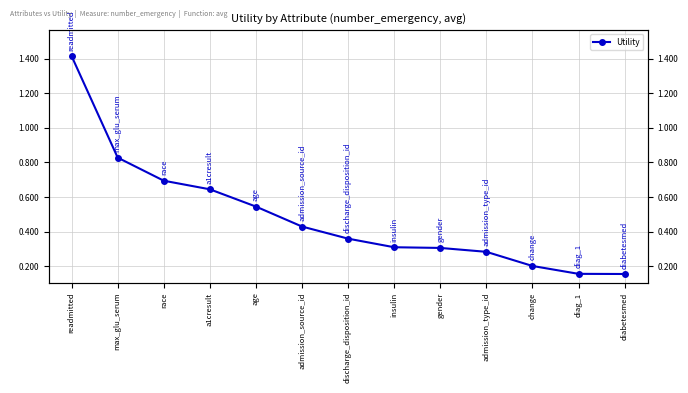

Reading right to left, transcribe all the data shown in this chart.

diabetesmed=0.2	diag_1=0.2	change=0.2	admission_type_id=0.3	gender=0.3	insulin=0.3	discharge_disposition_id=0.4	admission_source_id=0.4	age=0.5	a1cresult=0.6	race=0.7	max_glu_serum=0.8	readmitted=1.4